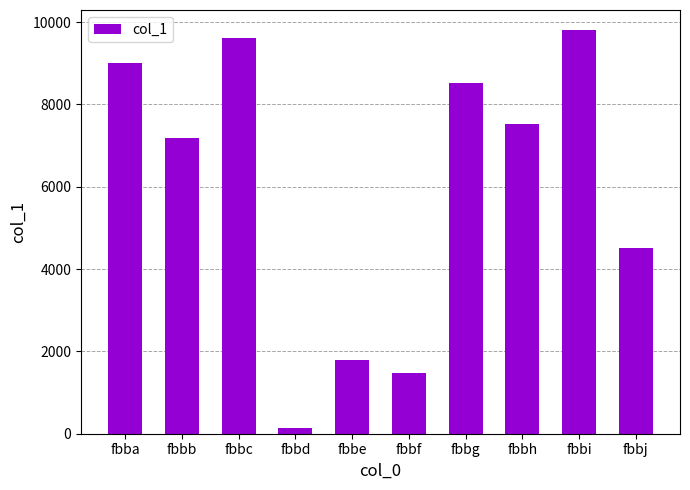

How many data points are less than 7525?

5